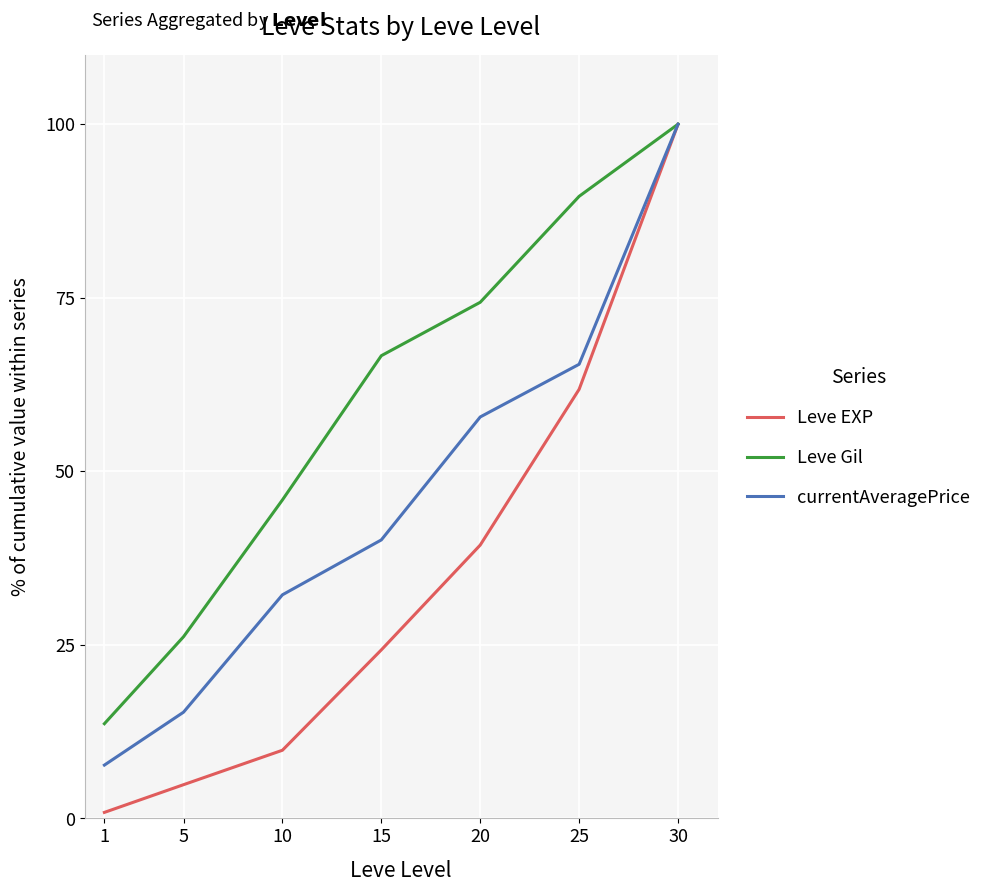

Rank the categories by Leve Gil value from highest to lowest.

30, 25, 20, 15, 10, 5, 1